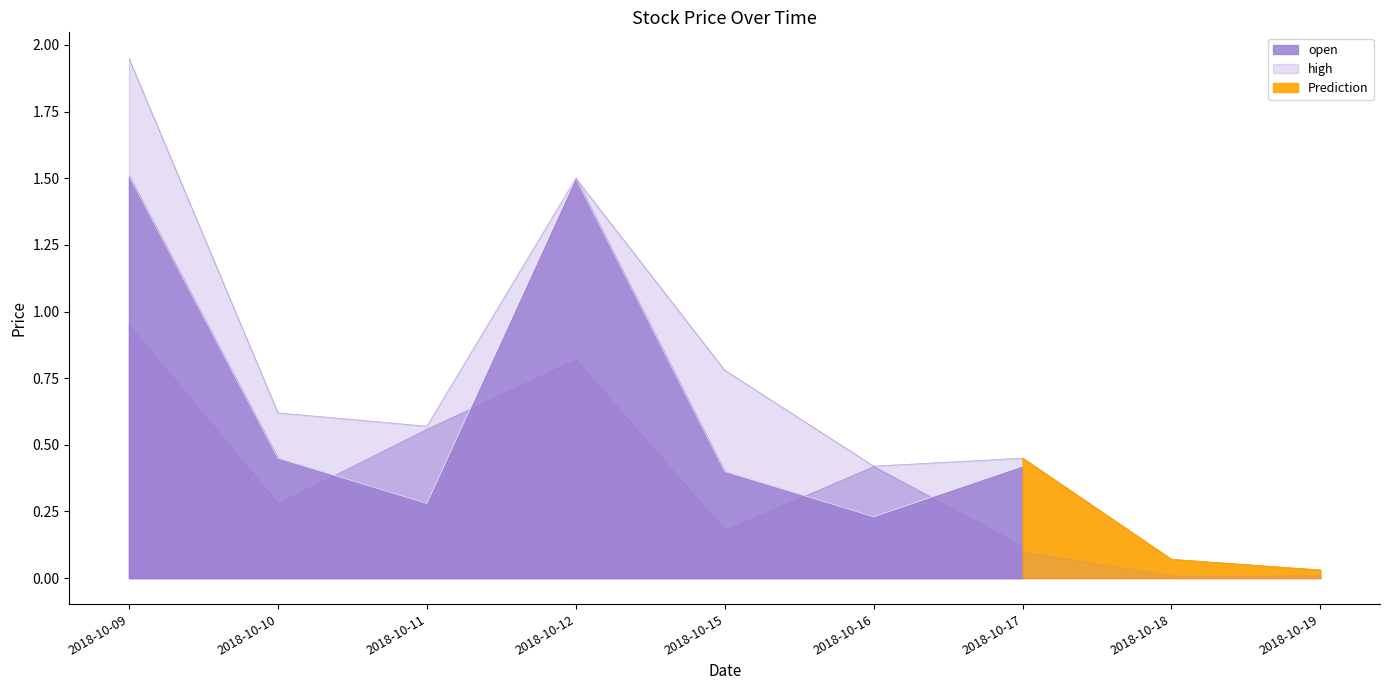

Which series changed the most between 2018-10-10 and 2018-10-15?

high